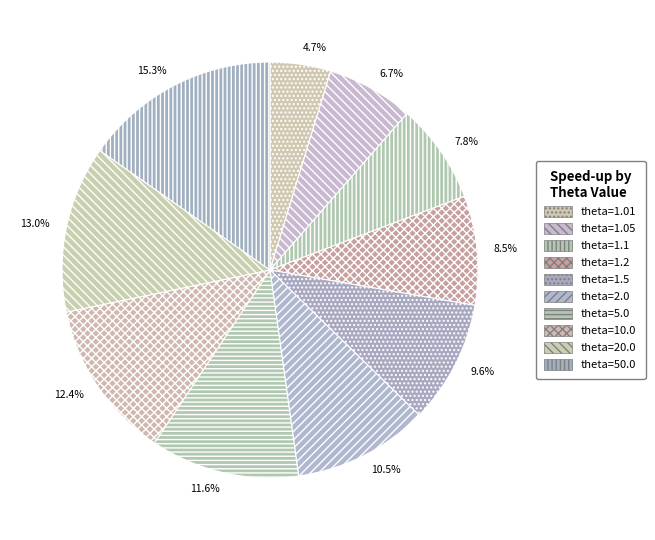

What is the total percentage of 8.5% and 11.6%?

20.1%